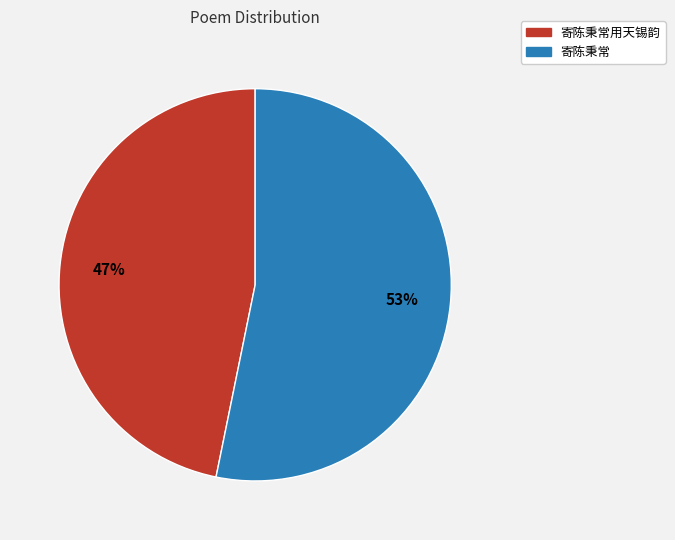

To the nearest percent, what is the difference between the largest and smallest slice percentages?

6%